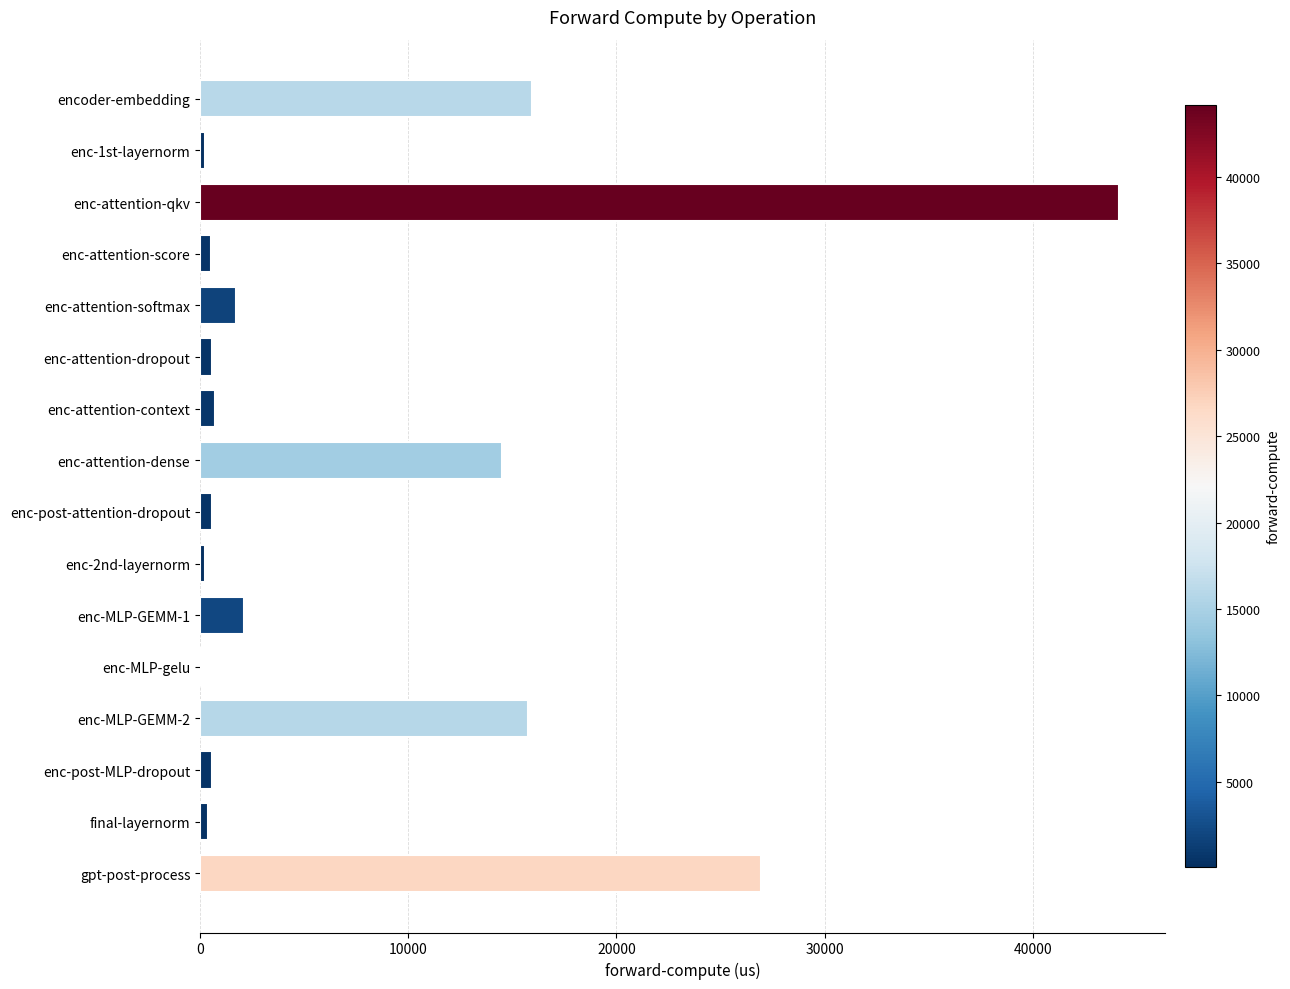

Which has a higher value, enc-post-MLP-dropout or encoder-embedding?

encoder-embedding